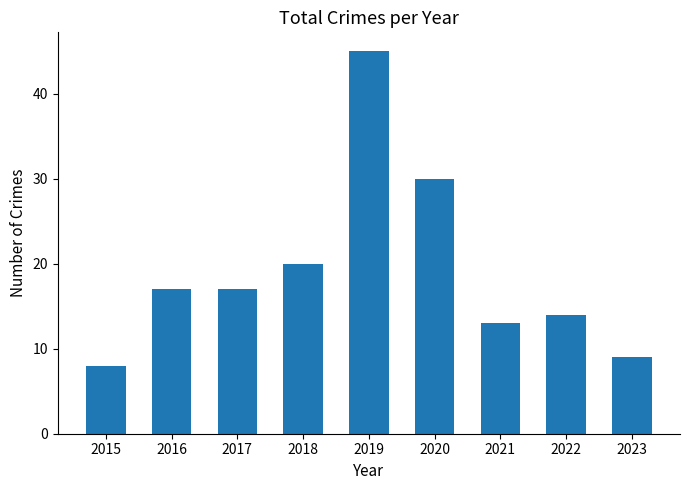

At which label is the value closest to 26?

2020